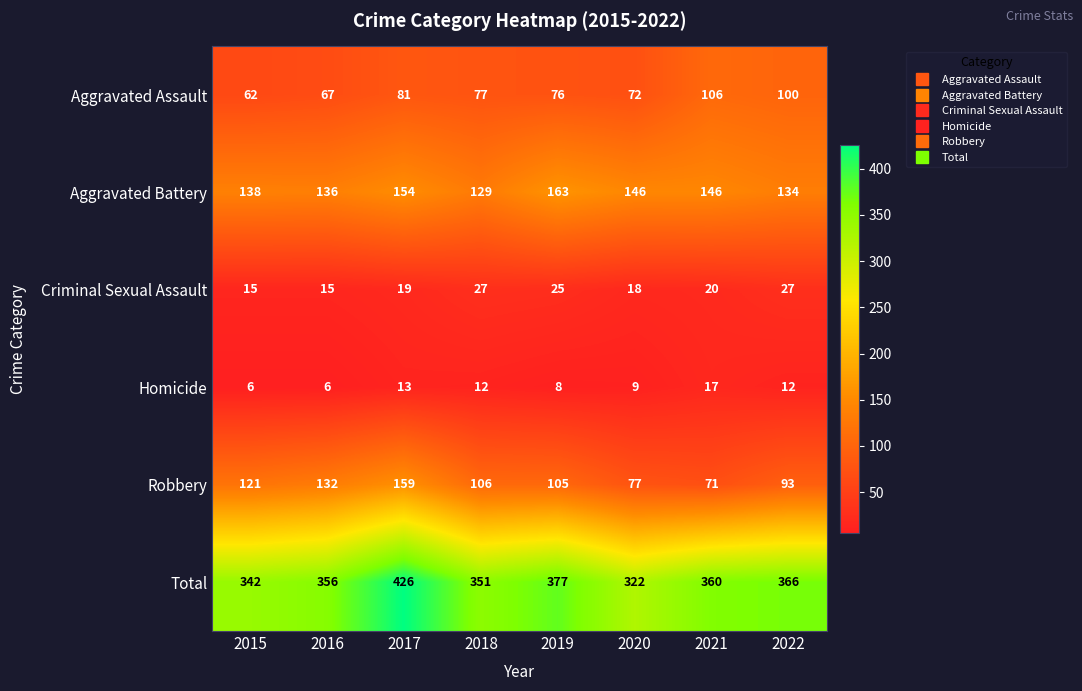

What is the difference between the Homicide values at 2015 and 2020?

3